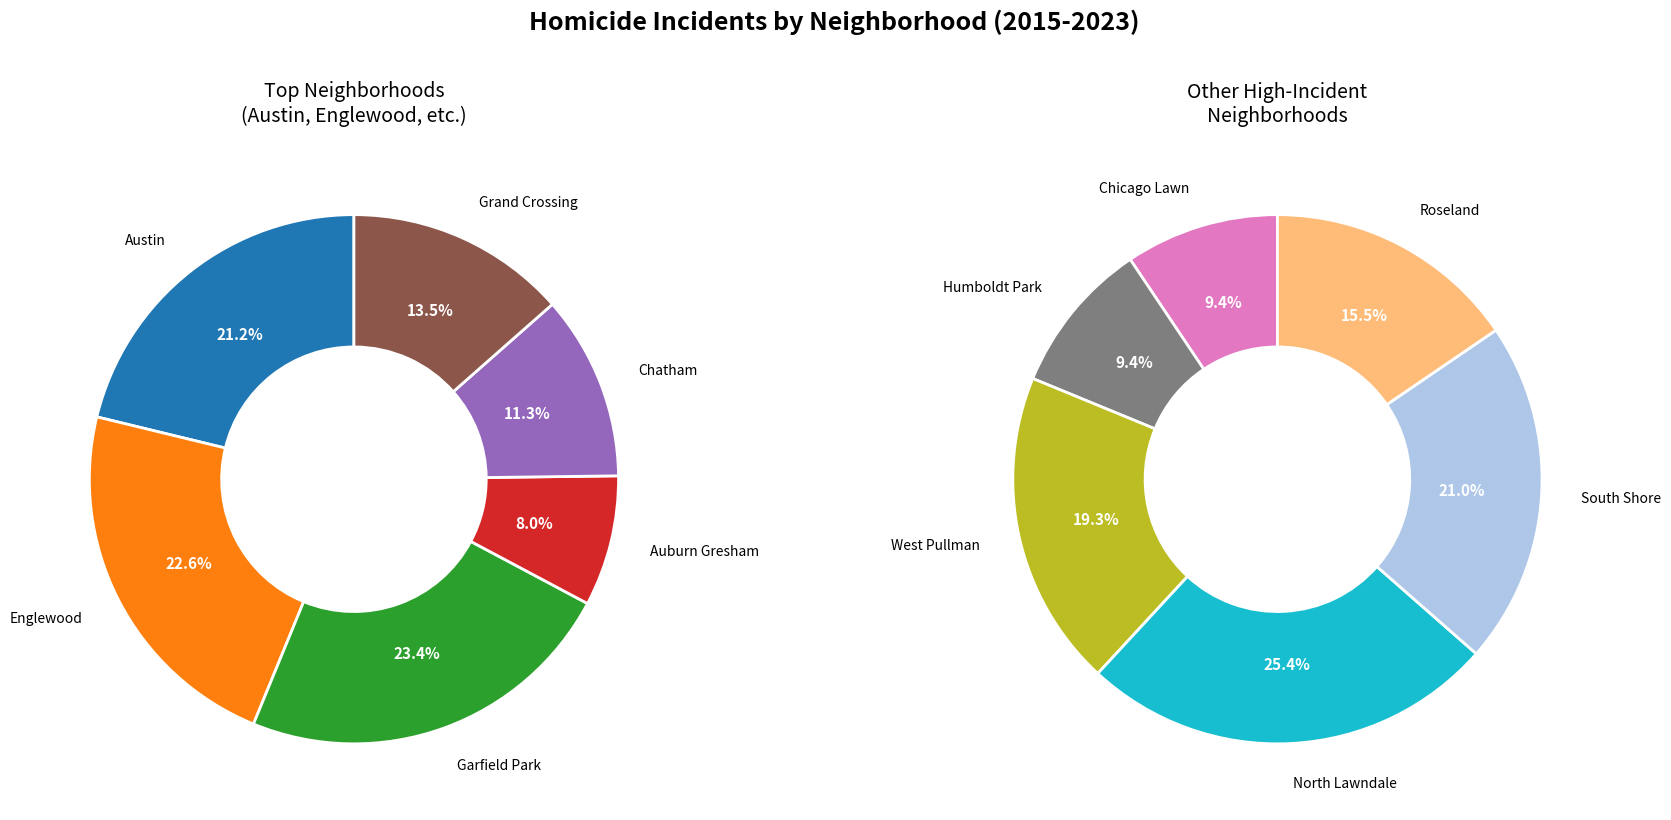

Count the number of slices in the pie.

12